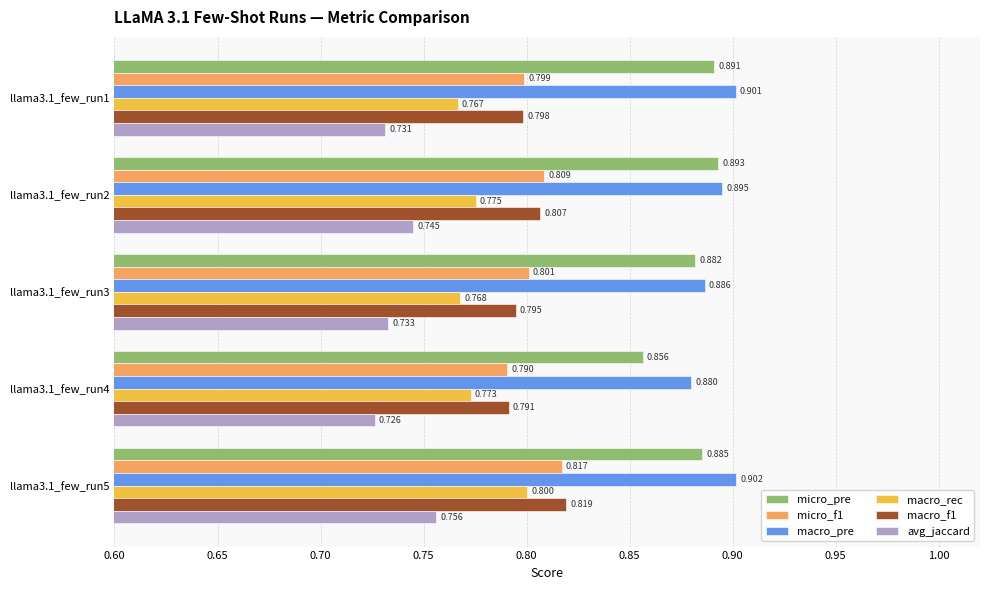

Which series has the largest range (max minus min)?

micro_pre